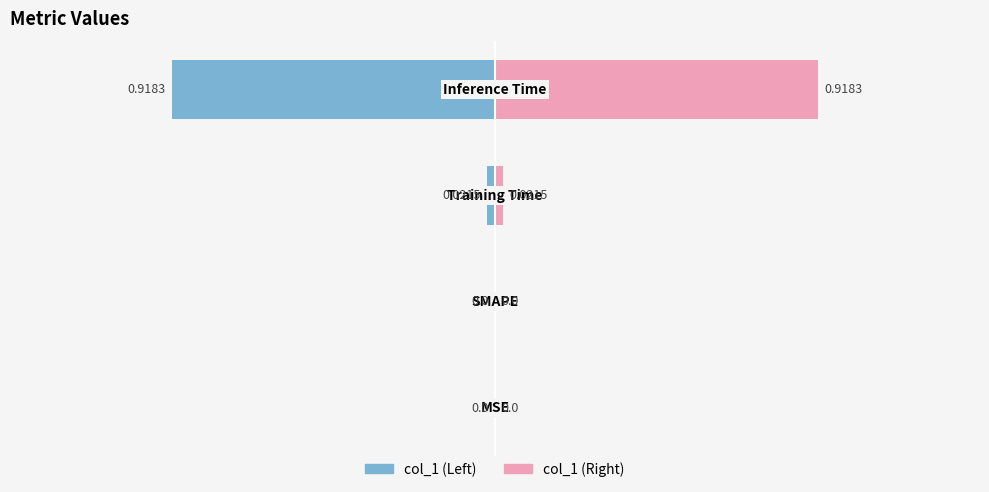

Reading left to right, list all the values displayed in this chart.

MSE=0.0	SMAPE=0.0	Training Time=0.0	Inference Time=0.9